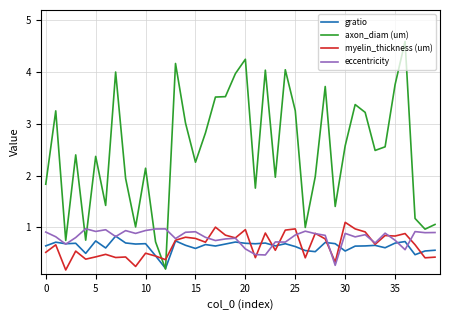

Count the number of categories in the chart.

40